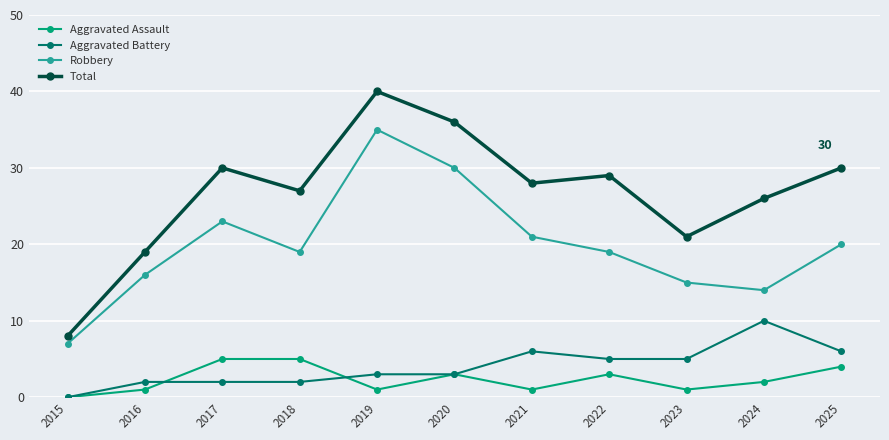

True or false: Aggravated Battery has a value of -6 at 2015.

False